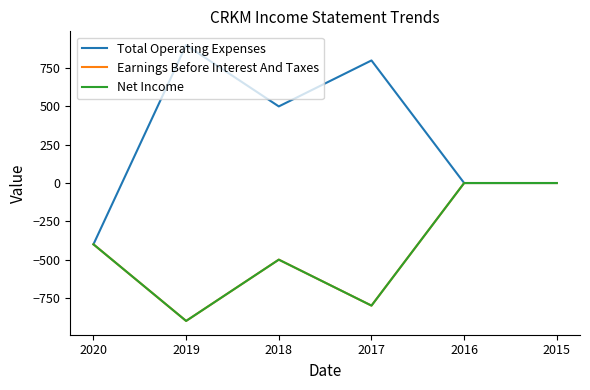

The Total Operating Expenses series shows 900 at 2019. True or false?

True